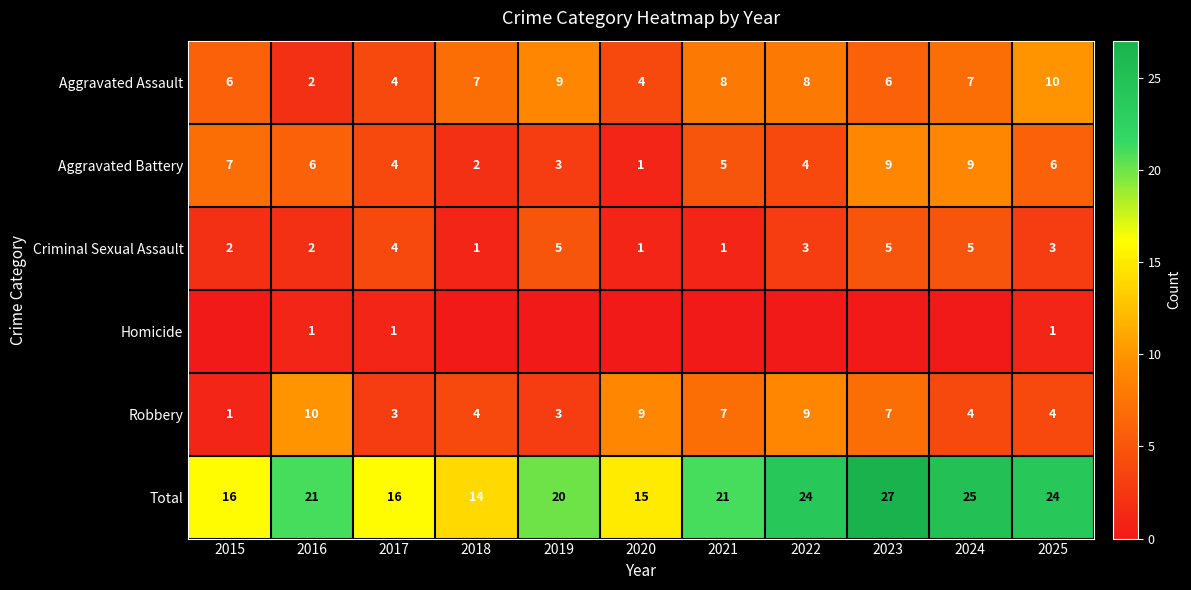

Which category has the lowest value across all series?

2015